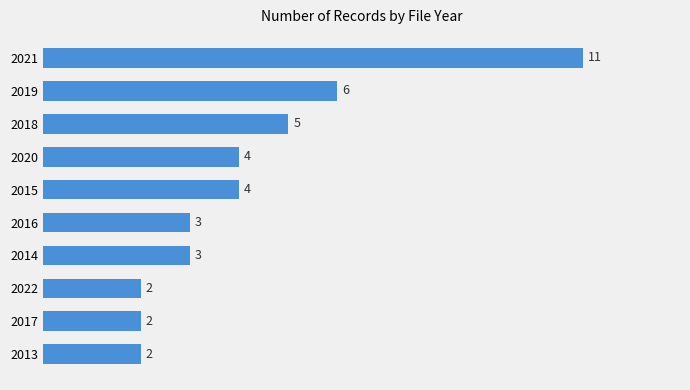

Count the values in the range 2 to 5.

8